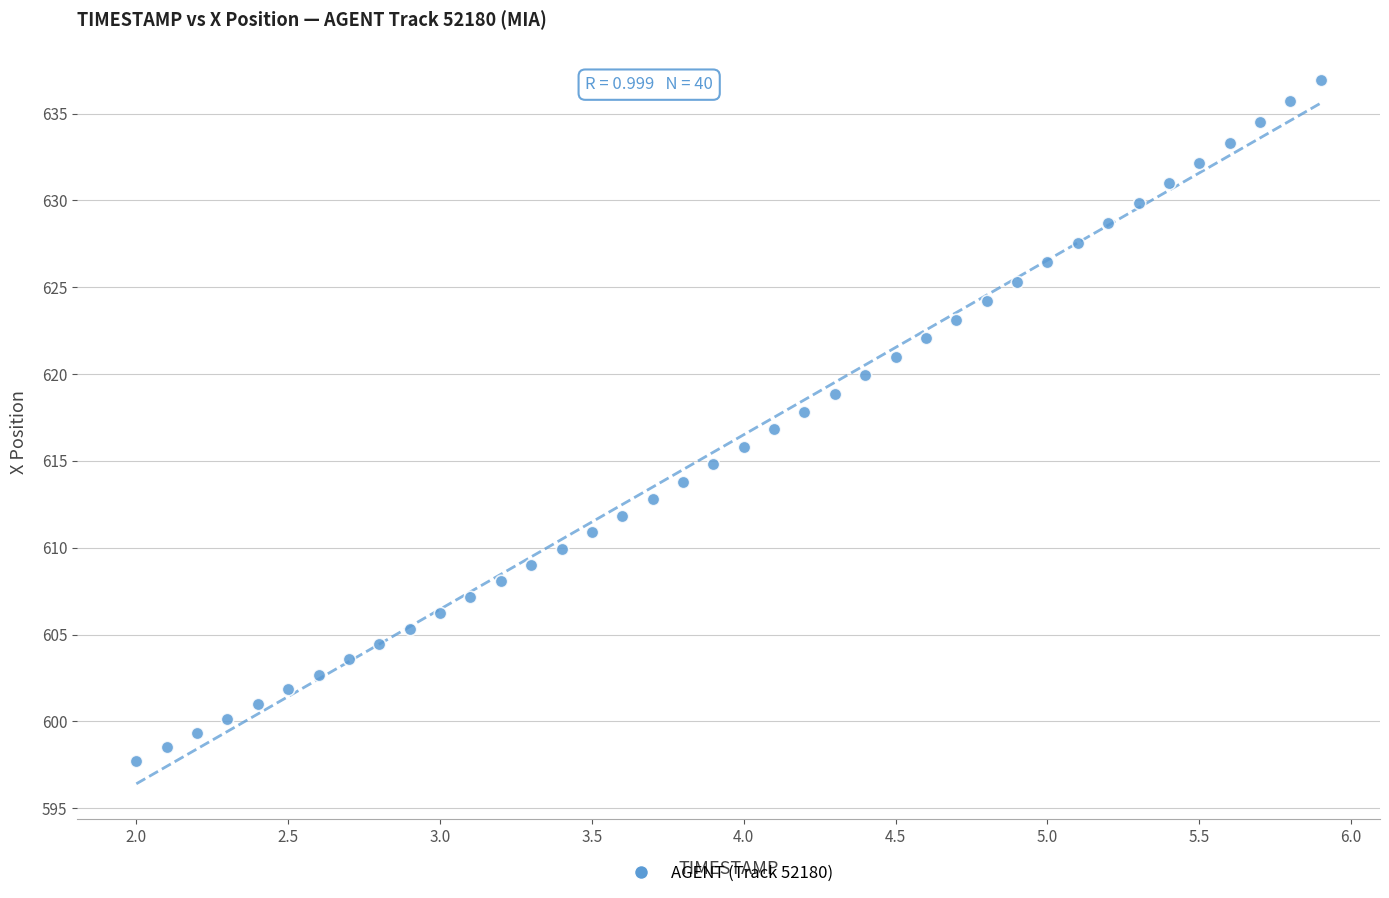

What is the range of Y values (max minus min)?

39.2